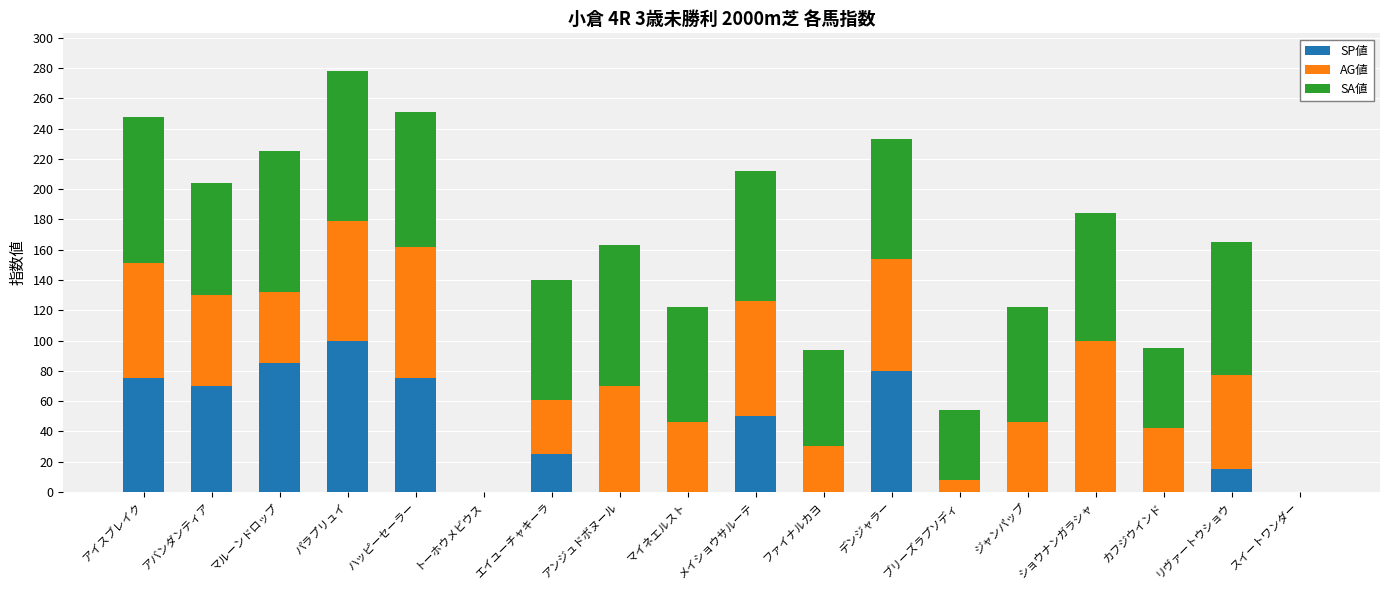

What is the total value across all series at ジャンパップ?

122